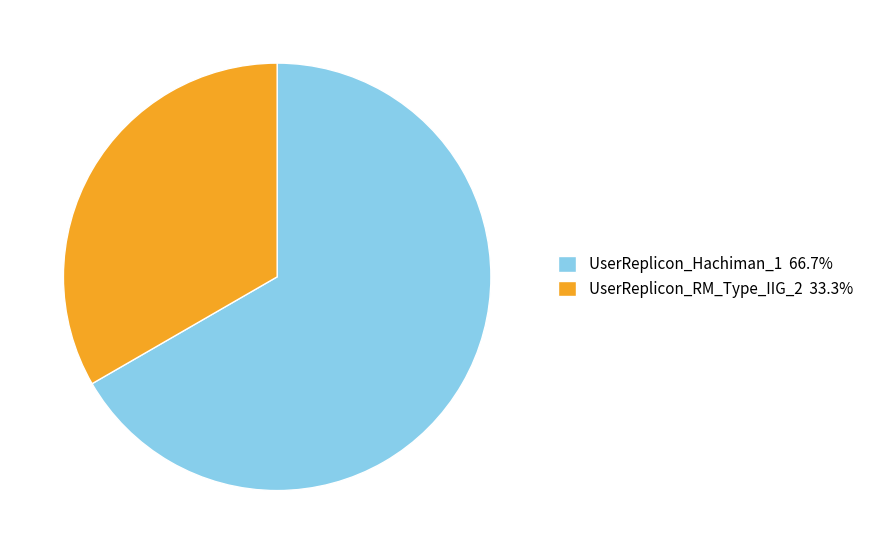

Rank the categories by value from highest to lowest.

UserReplicon_Hachiman_1, UserReplicon_RM_Type_IIG_2